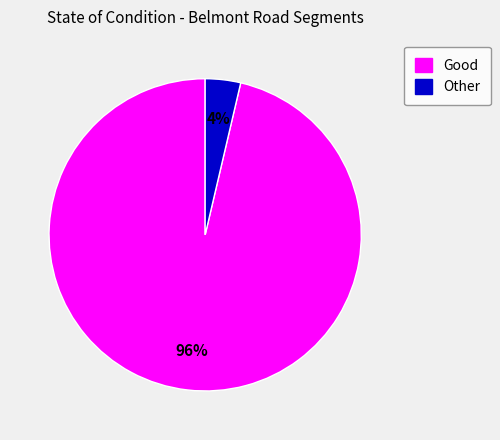

Is there a majority slice in this chart?

Yes